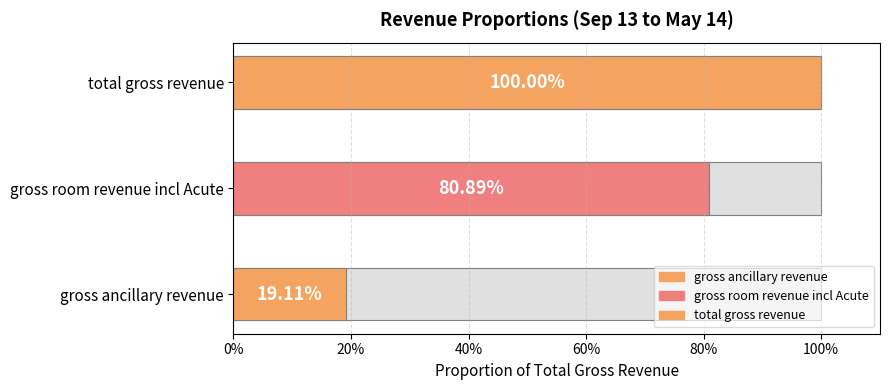

What is the label of the 3rd bar from the right?

gross ancillary revenue